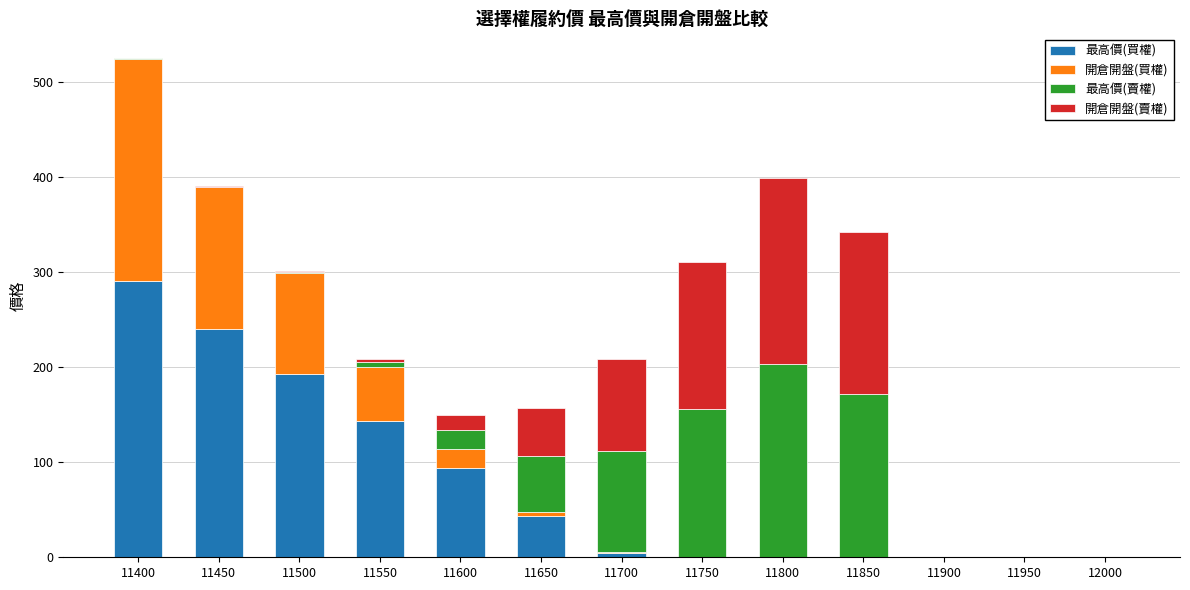

At which category is the sum across all series the highest?

11400